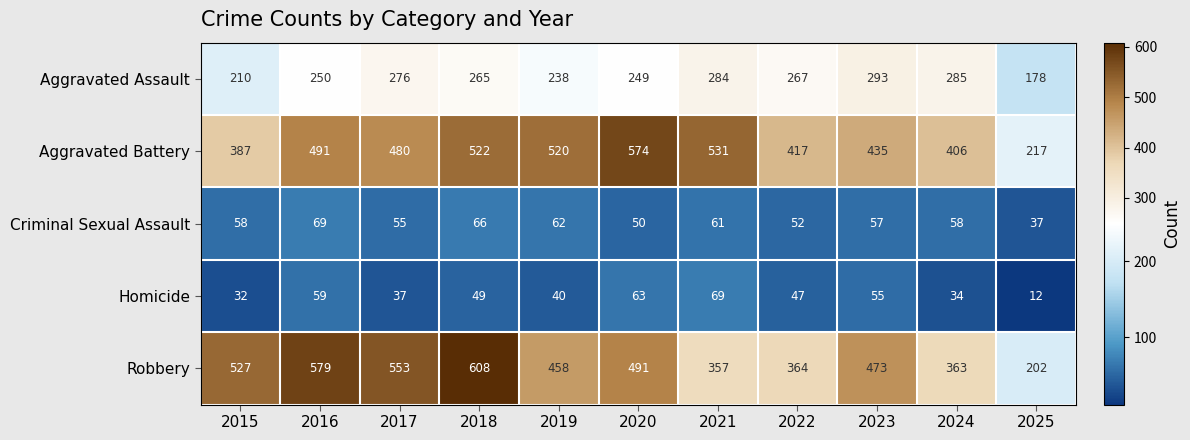

What is the greatest value displayed?

608